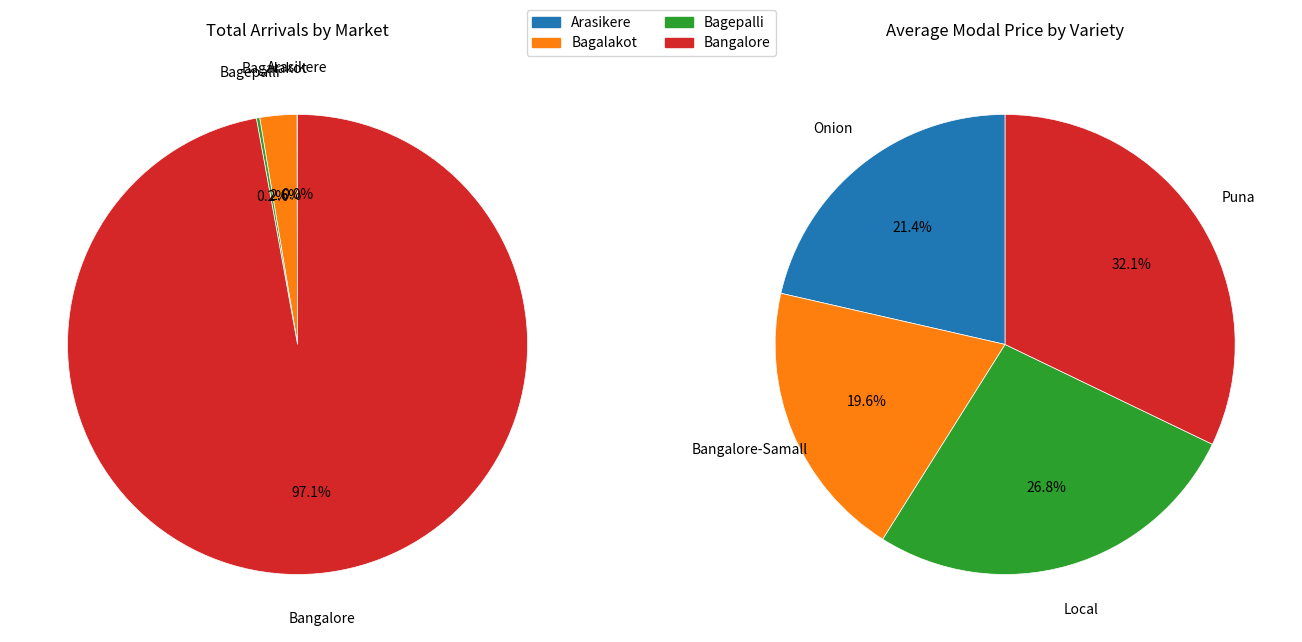

Do Local and Bangalore-Samall together represent more than half of the pie?

No